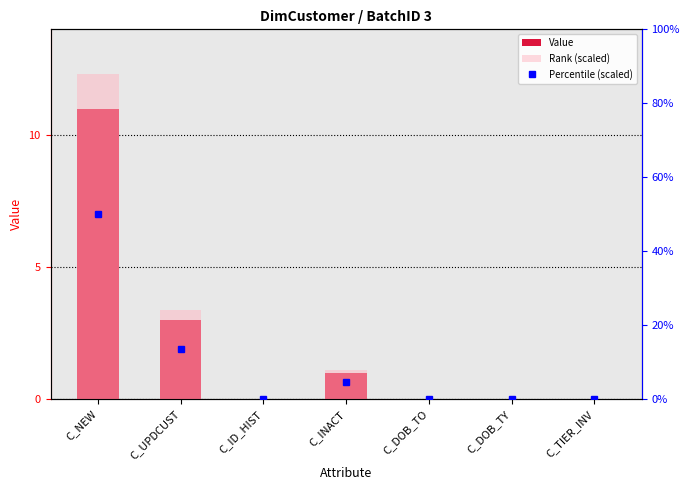

True or false: Rank (scaled) has a value of 2 at C_INACT.

False